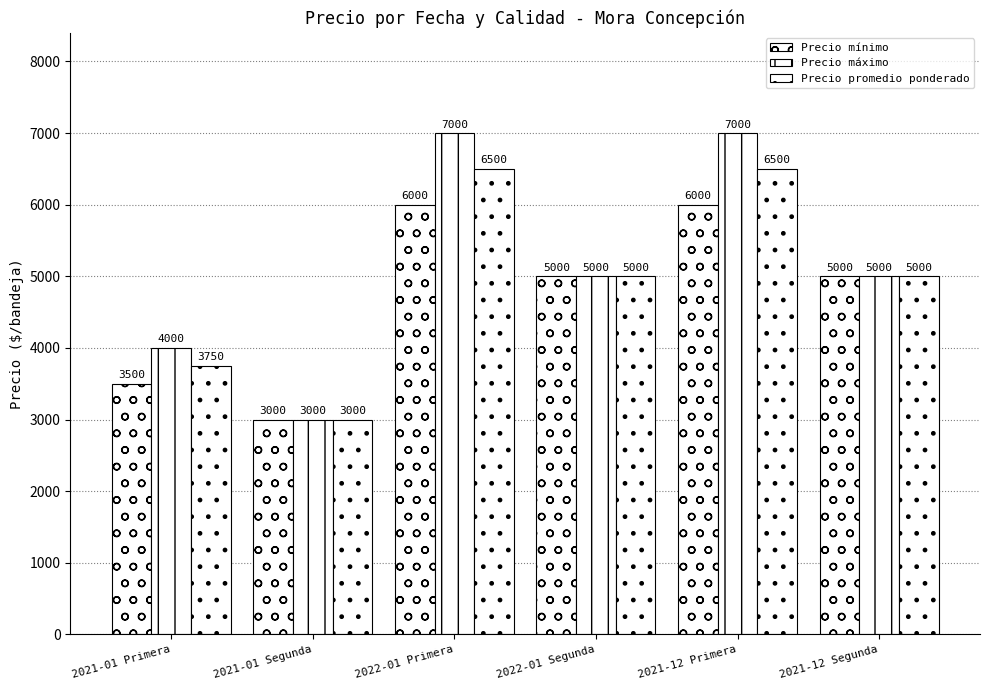

The value of Precio máximo at 2022-01 Primera is 2083. True or false?

False